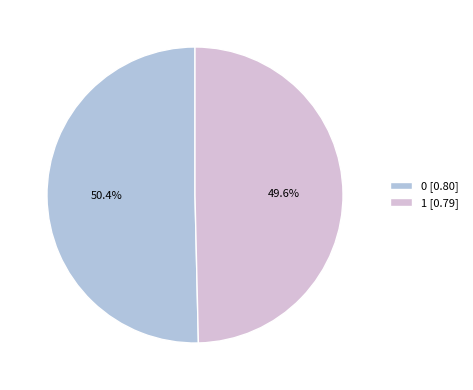

Is it true that 1 is 60% of the pie?

False